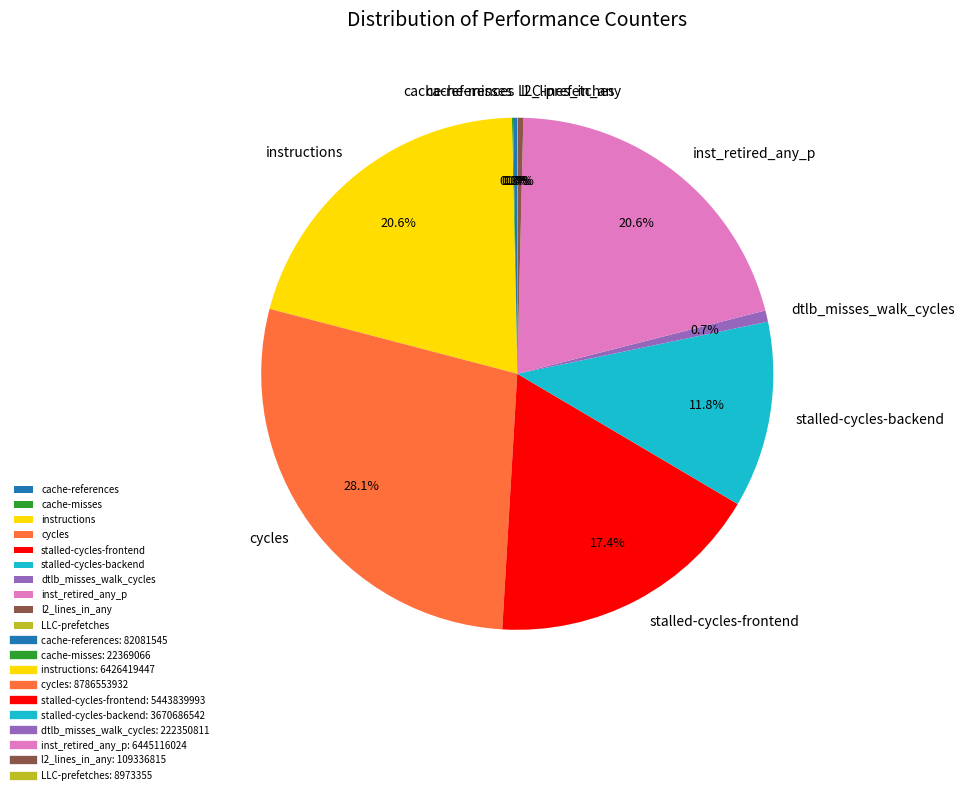

Combined, do inst_retired_any_p and cycles account for over 50%?

No